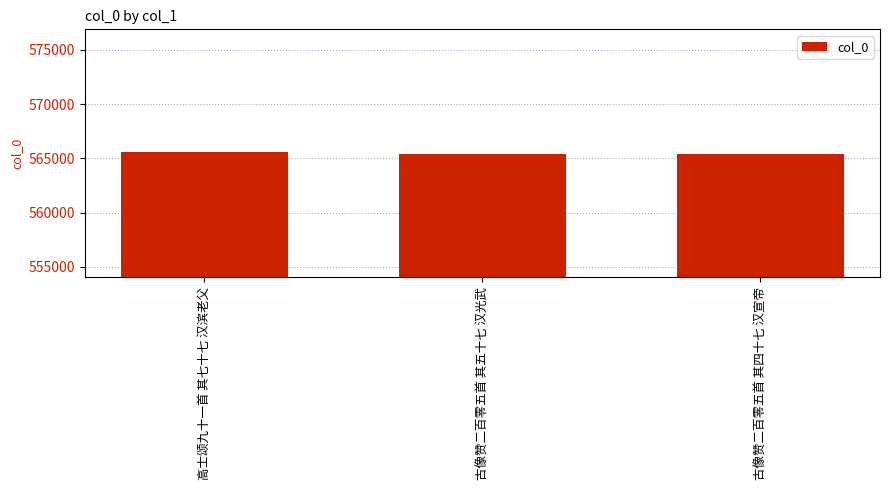

The chart shows a value of 844534 at 古像赞二百零五首 其五十七 汉光武. True or false?

False